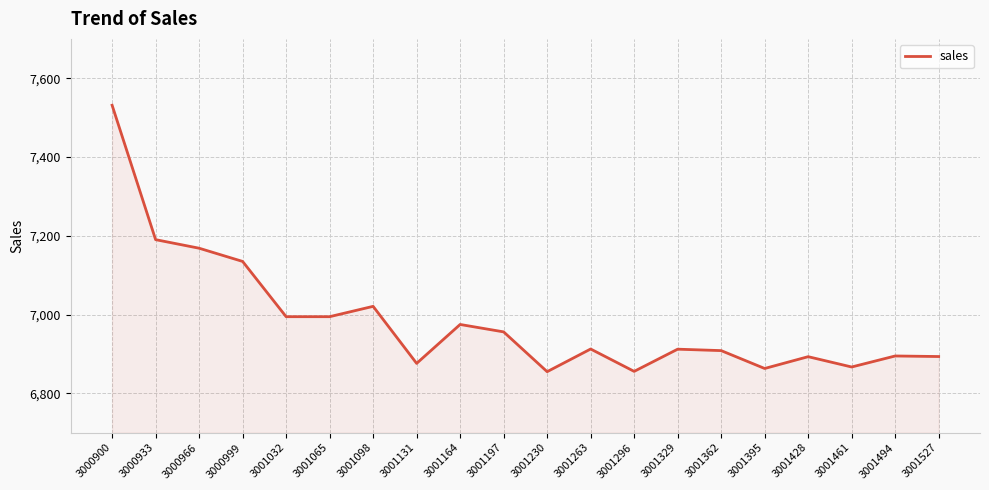

At which category does the data reach its first local peak?

3001098